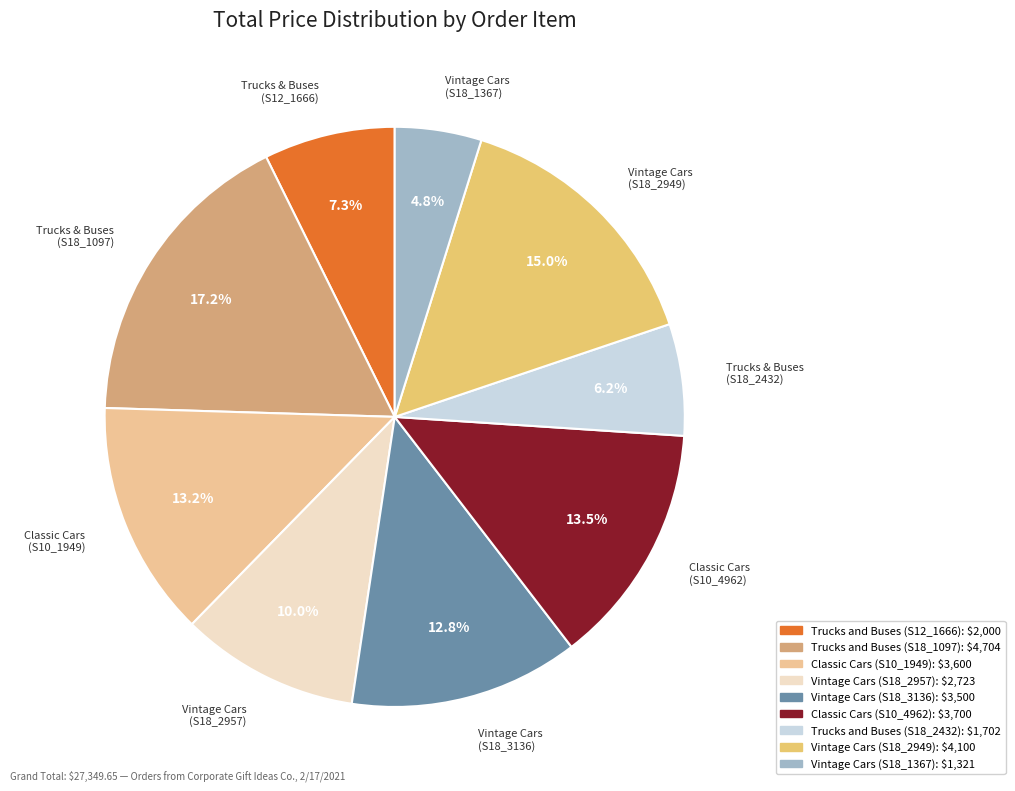

To the nearest percent, what is the difference between the largest and smallest slice percentages?

12%